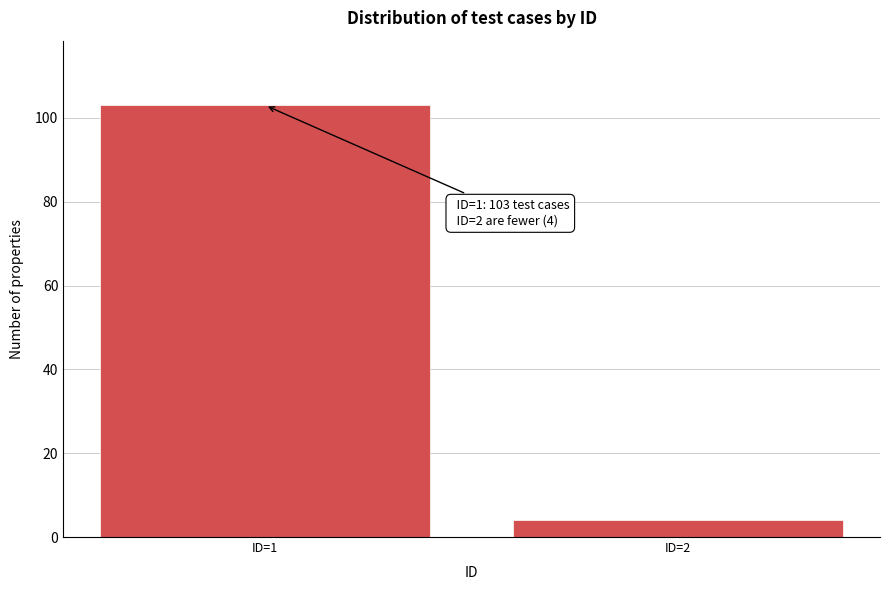

Reading left to right, transcribe all the data shown in this chart.

ID=1=103	ID=2=4